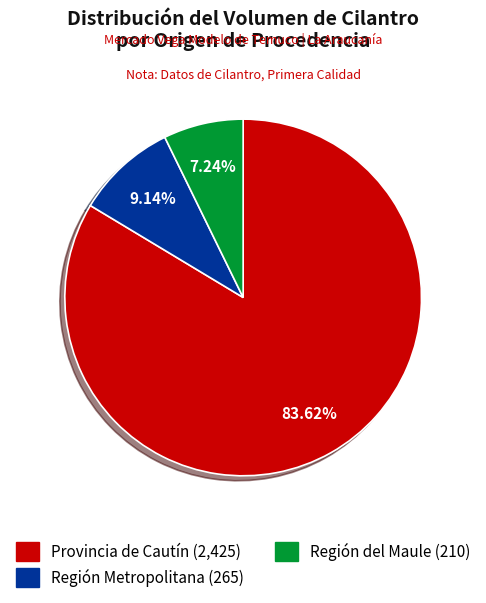

How many segments does this pie chart have?

3